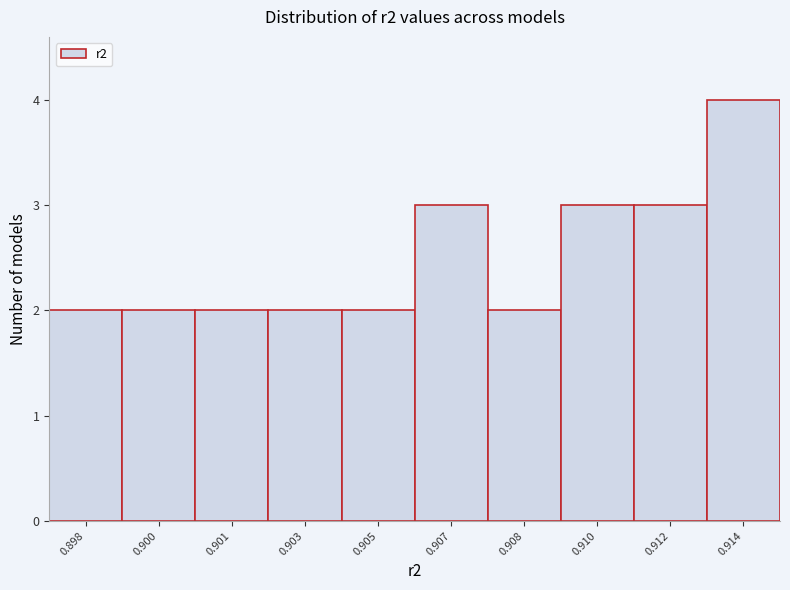

Reading left to right, transcribe all the data shown in this chart.

0.898=2	0.900=2	0.901=2	0.903=2	0.905=2	0.907=3	0.908=2	0.910=3	0.912=3	0.914=4